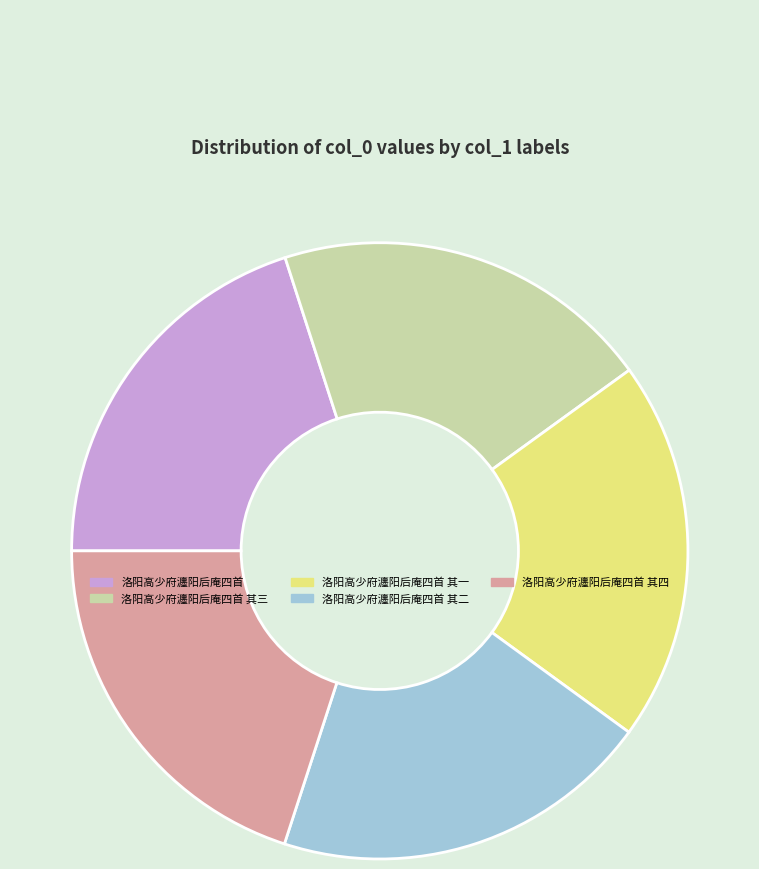

Is it true that 洛阳高少府瀍阳后庵四首 其三 is 20% of the pie?

True